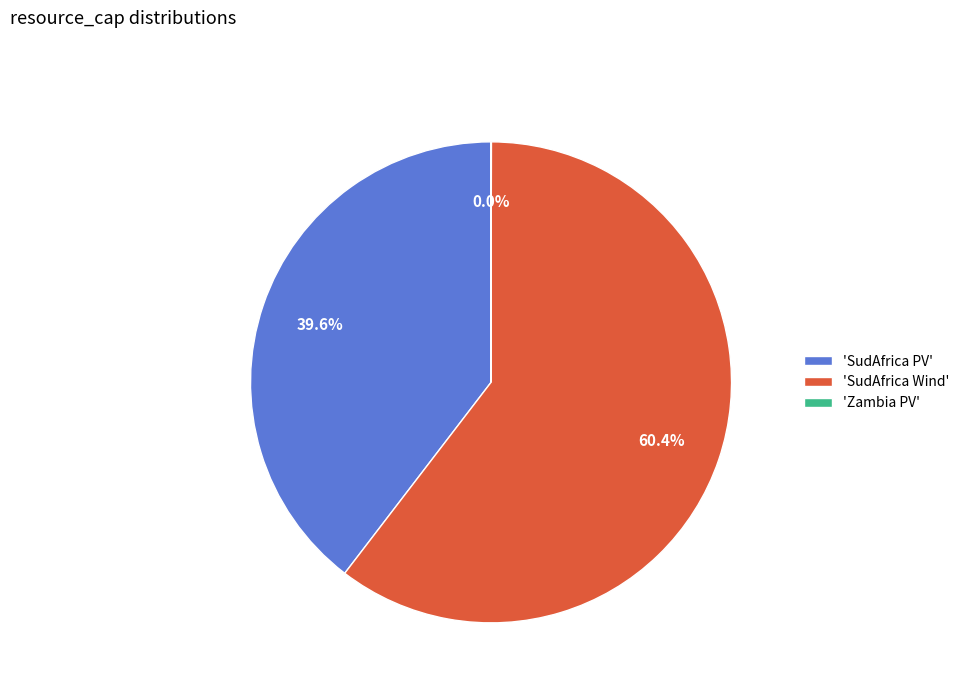

Does any single category account for the majority?

Yes